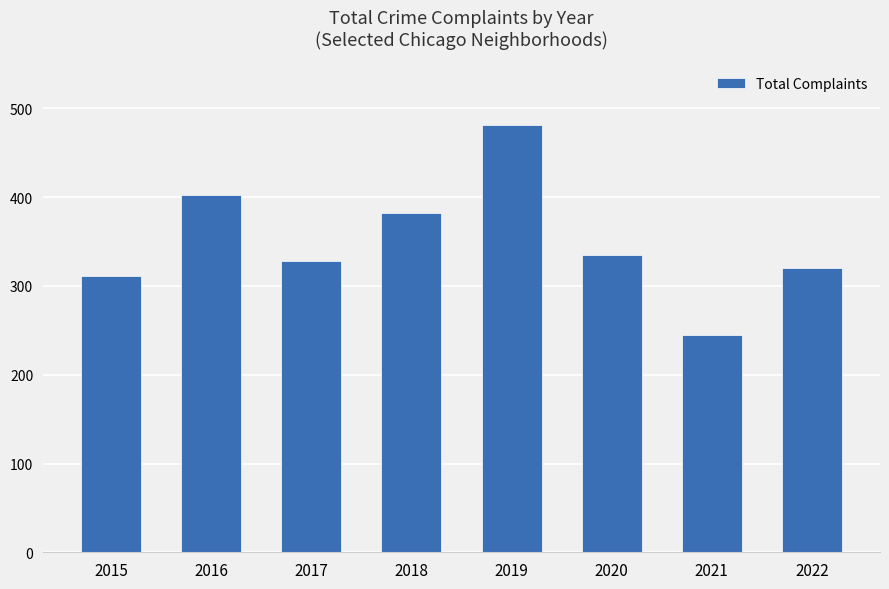

What is the difference between the values at 2015 and 2018?

71